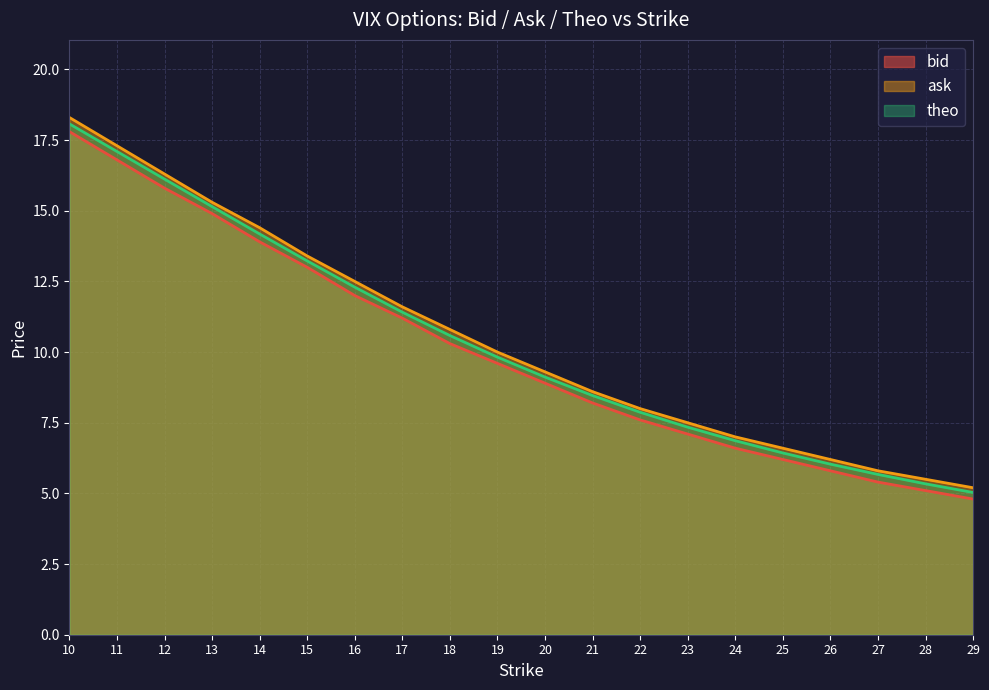

True or false: bid has a value of 3.7 at 22.

False